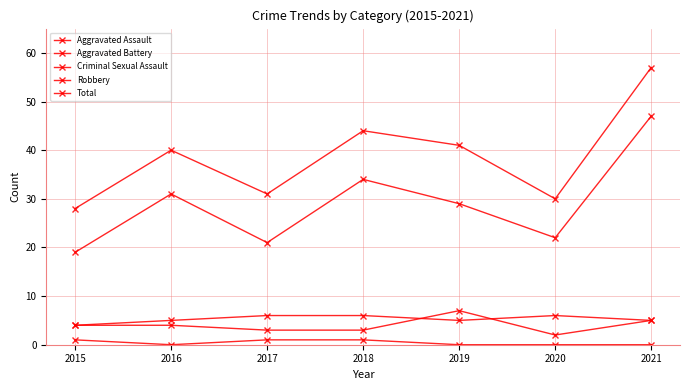

Which series has the largest total across all categories?

Total